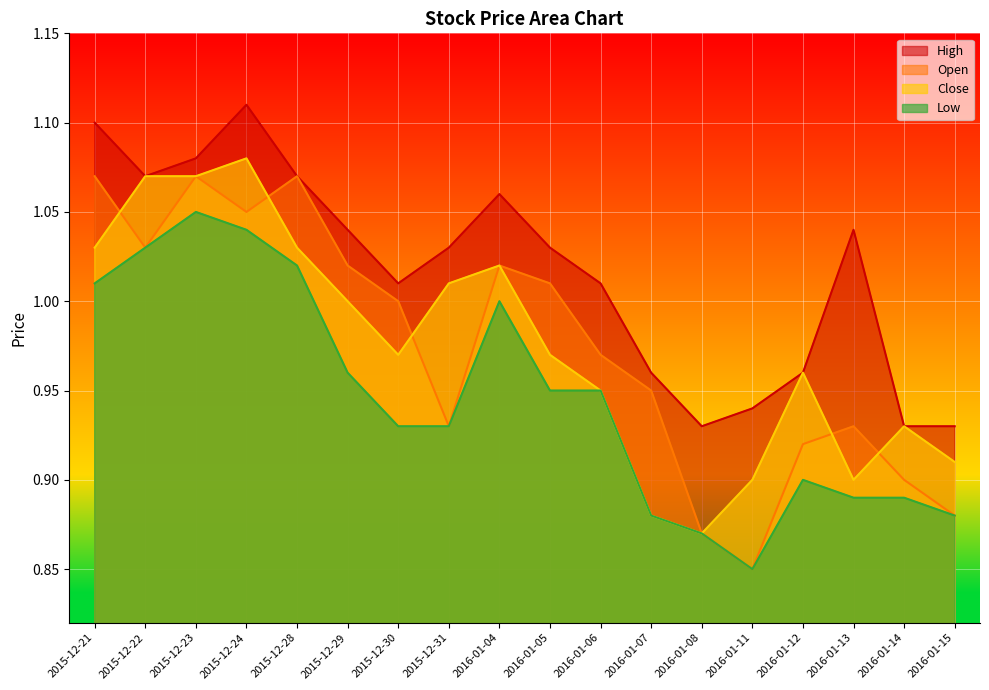

At which category is the sum across all series the highest?

2015-12-24